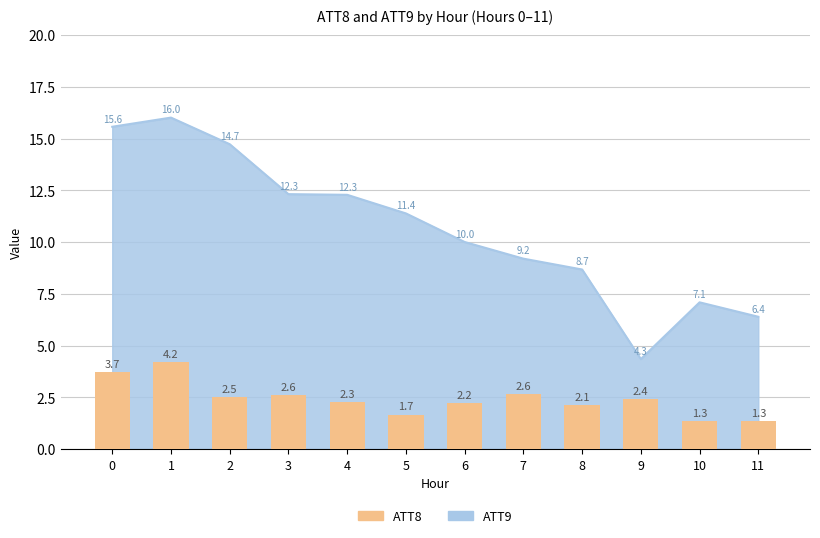

What is the sum of the values at 2 and 7?

5.2